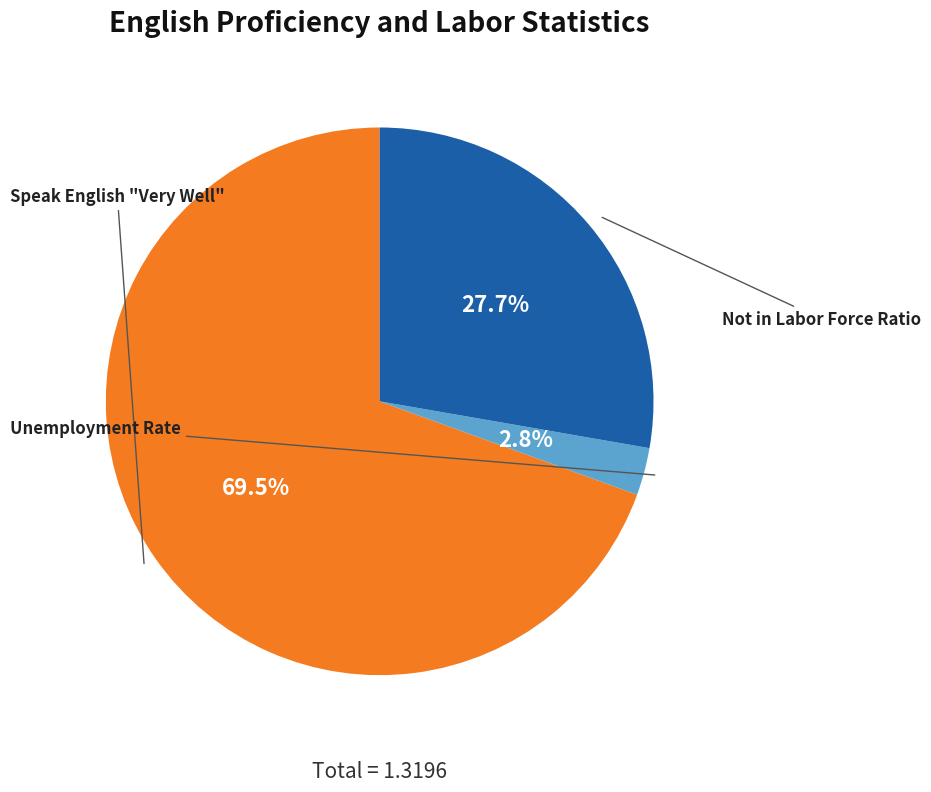

What is the majority slice?

Speak English "Very Well"